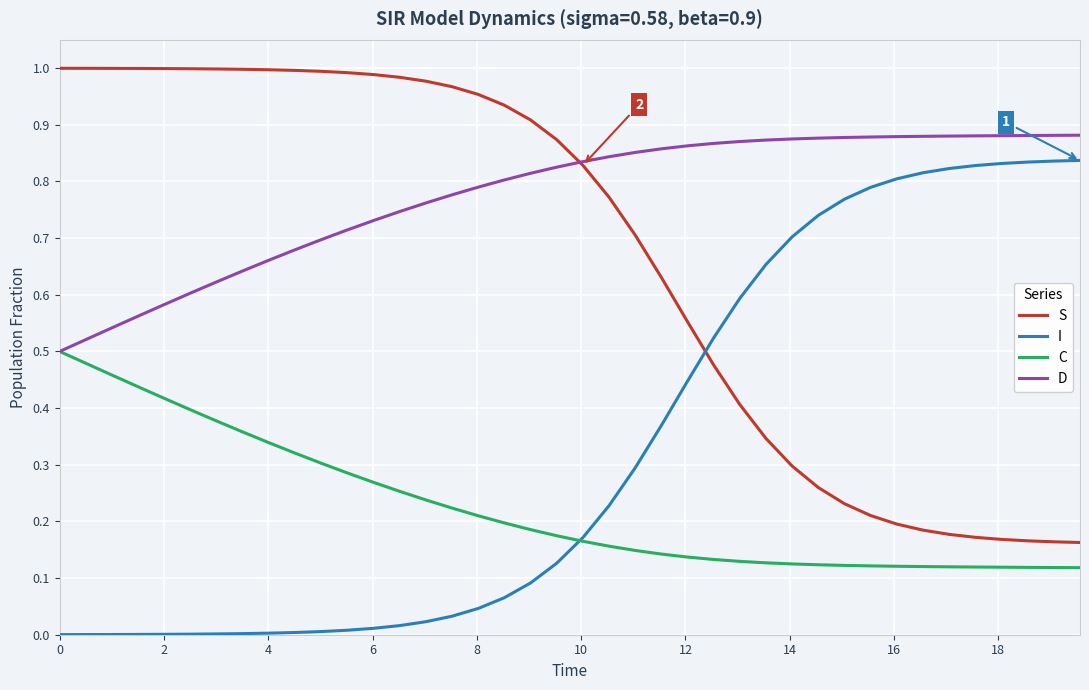

Is this an area chart (filled region under the line)?

No